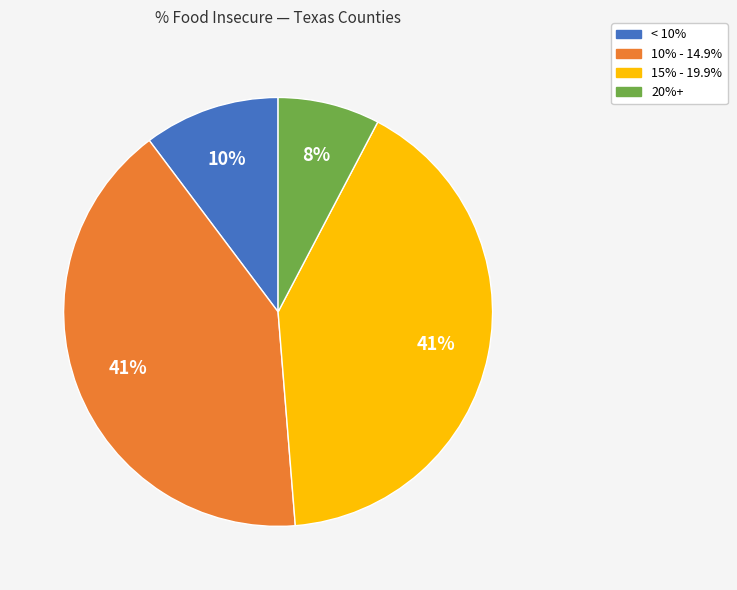

To the nearest percent, what is the difference between the largest and smallest slice percentages?

33%